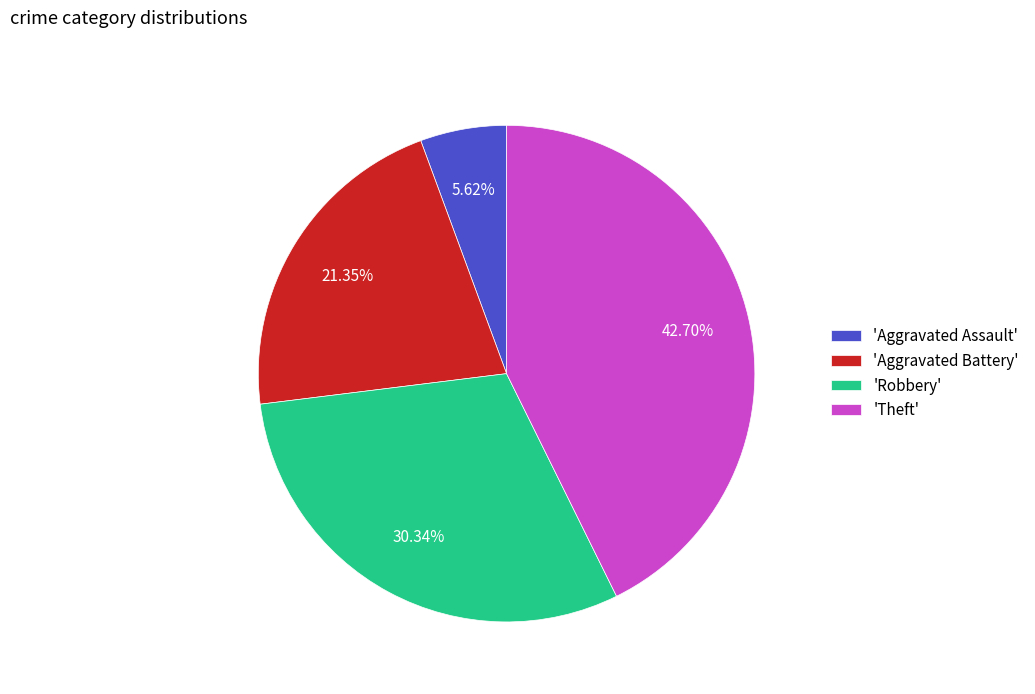

Which slice is the largest?

'Theft'